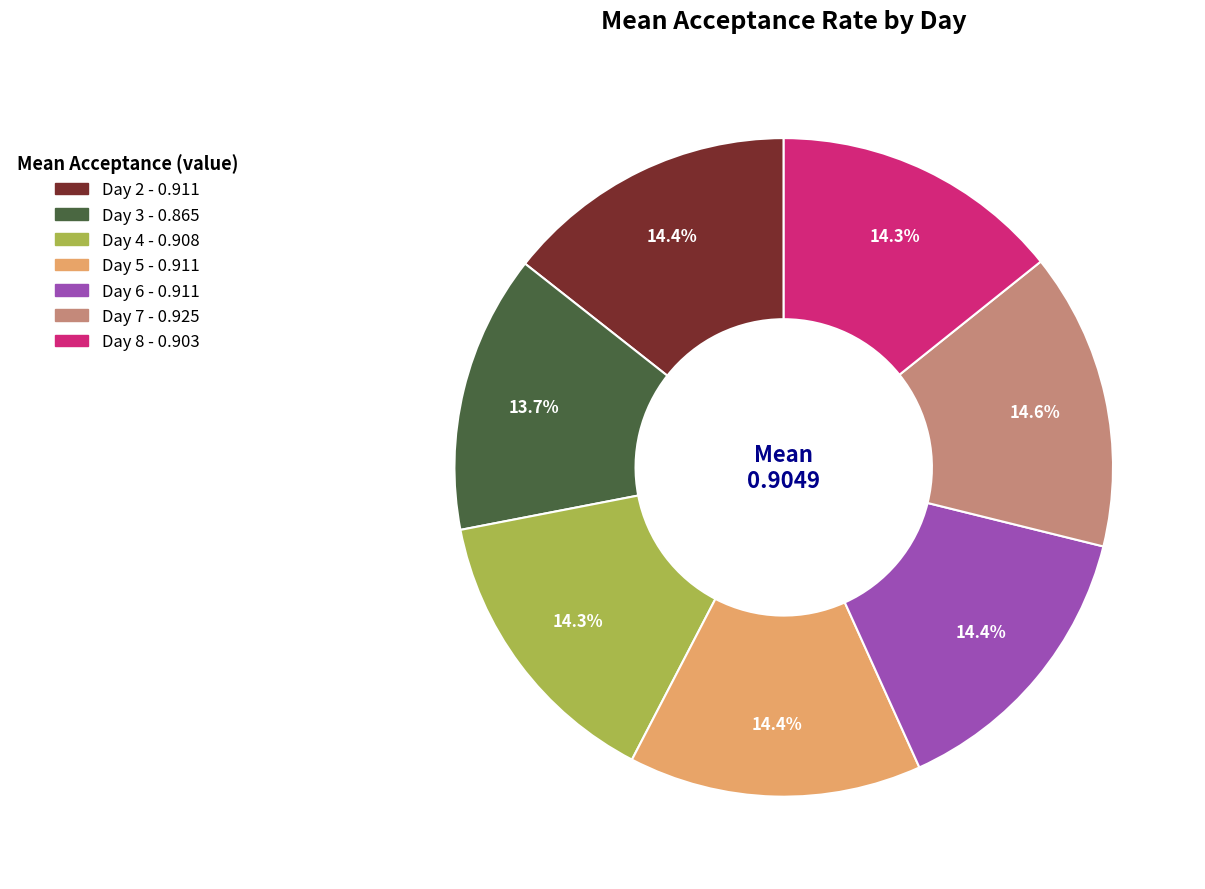

What is the smallest slice in the pie chart?

Day 3